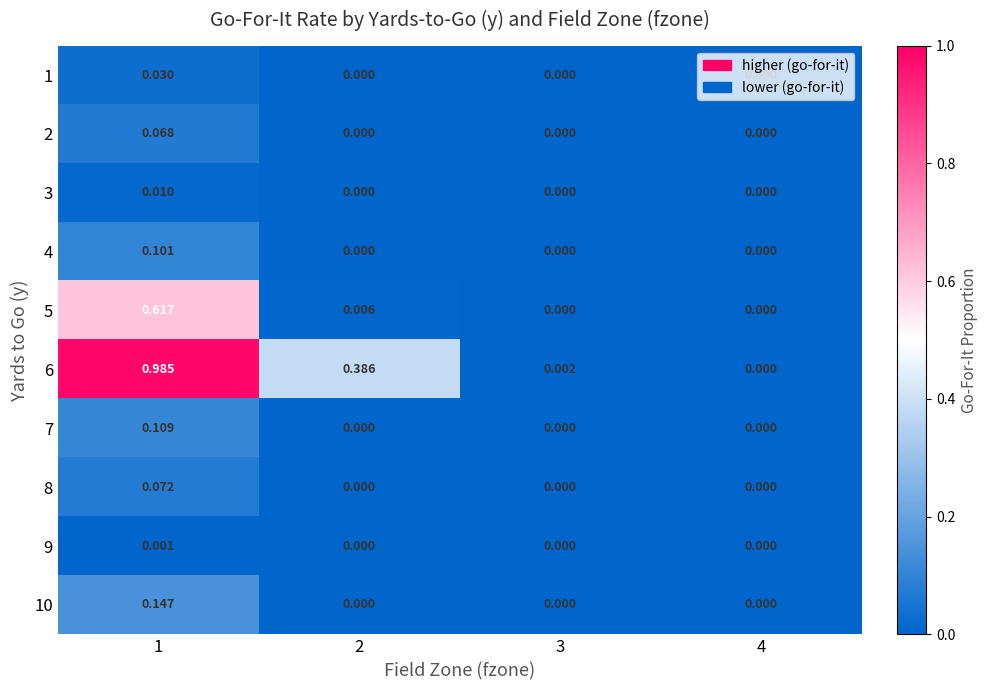

How many data points does each series have?

4